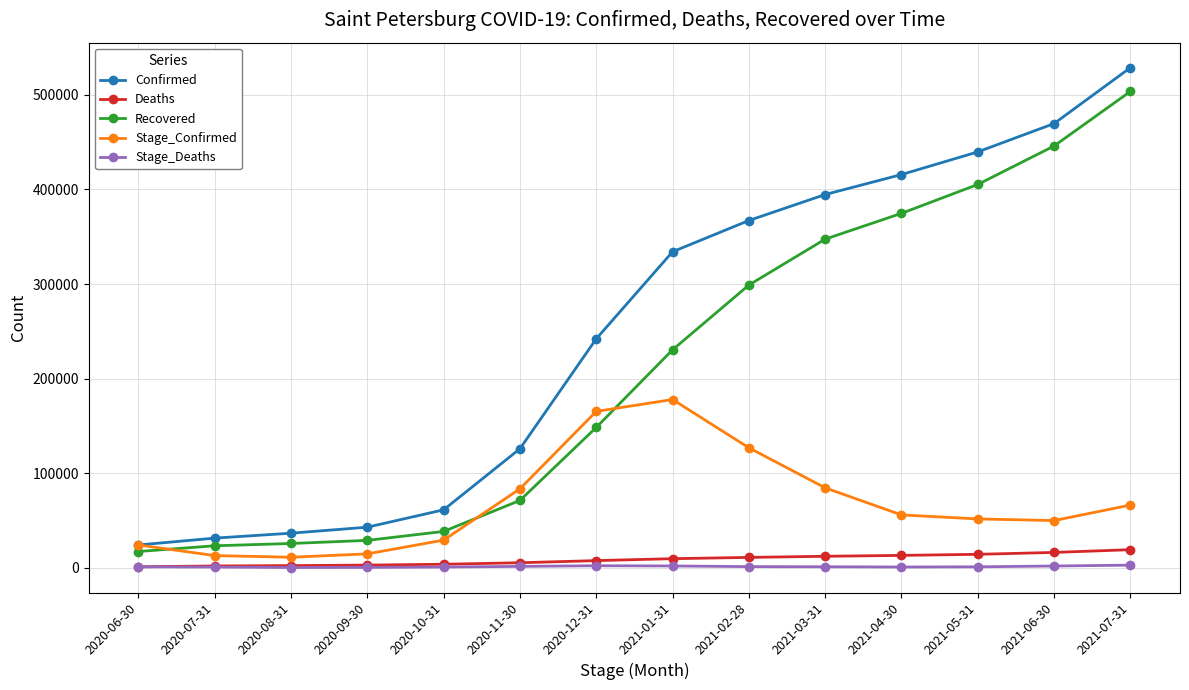

What is the maximum value for Stage_Deaths?

2899